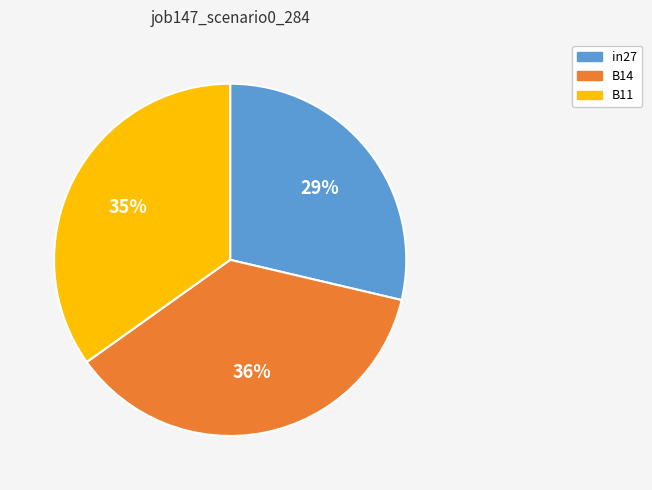

Which category has the smallest portion of the pie?

in27